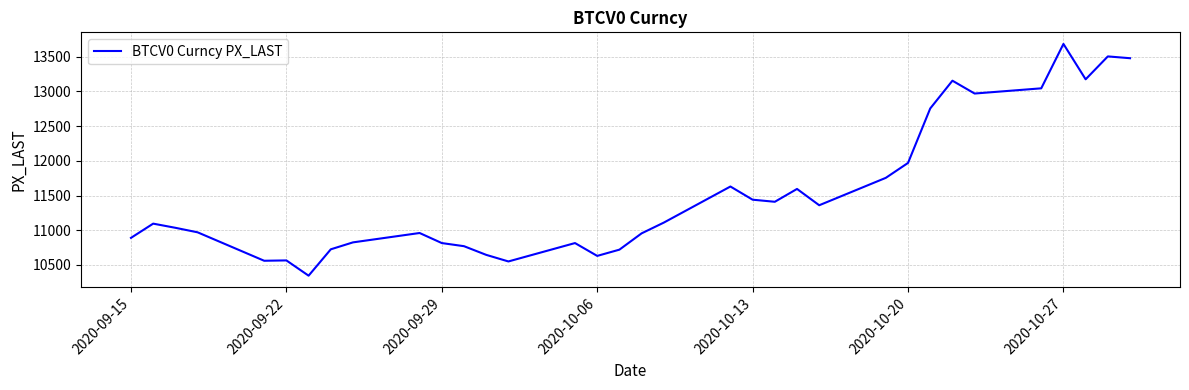

Where is the data nearest to the value 12015?

2020-10-20